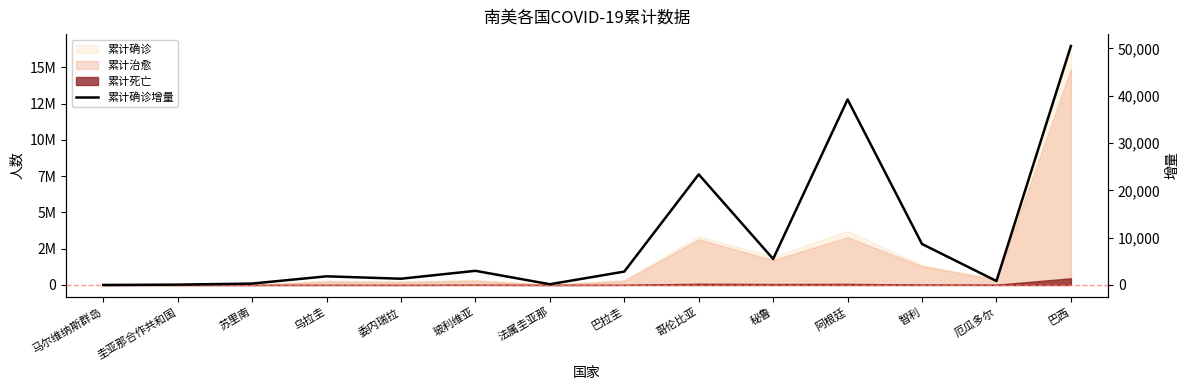

What is the difference between the second highest and second lowest values?

39137